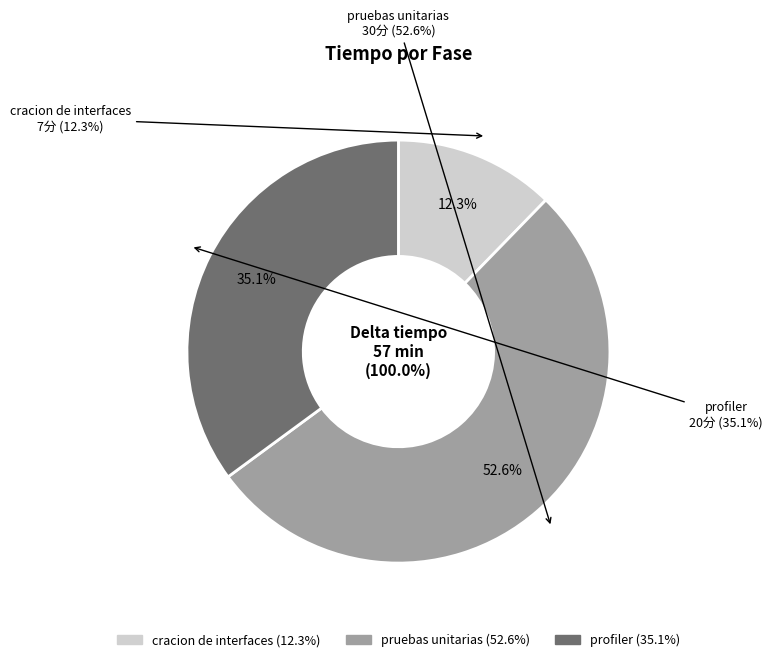

To the nearest percent, what percentage of the pie is profiler?

35%